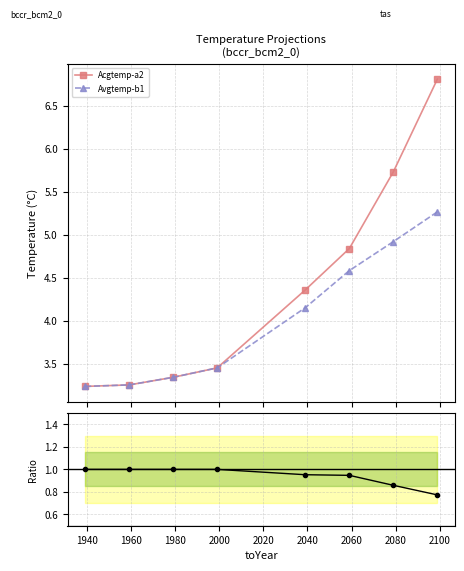

True or false: Avgtemp-b1 has more than 2 points higher than both neighbors.

False